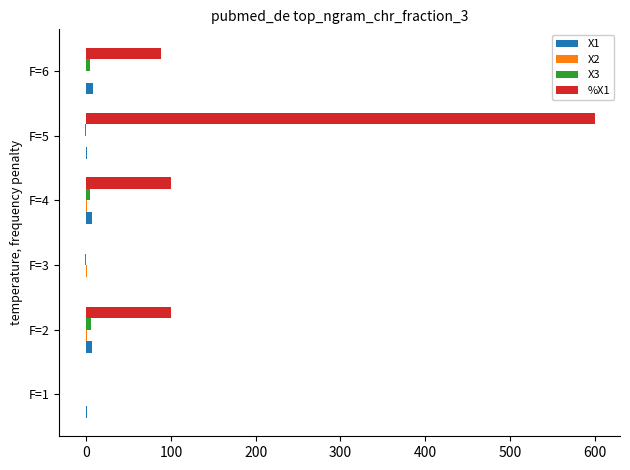

At which category is the sum across all series the highest?

F=5